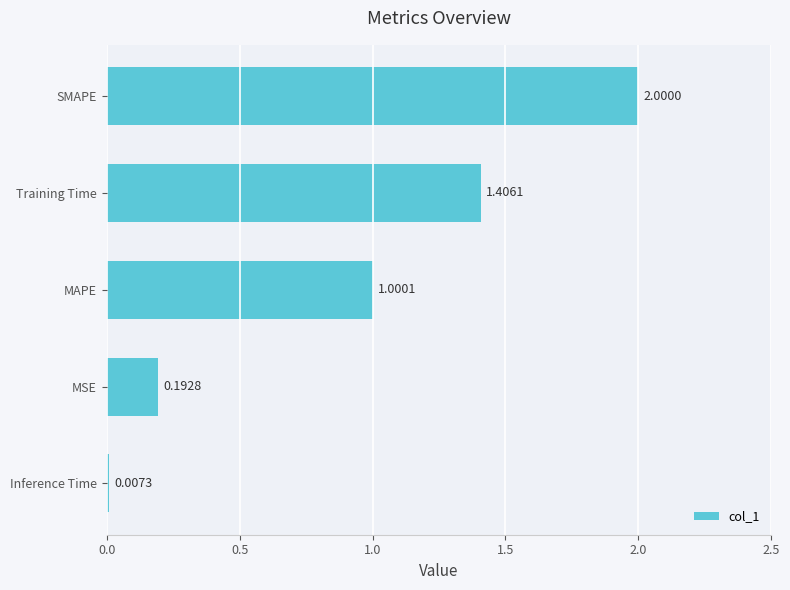

What is the ratio of the value at SMAPE to the value at MAPE?

2.0